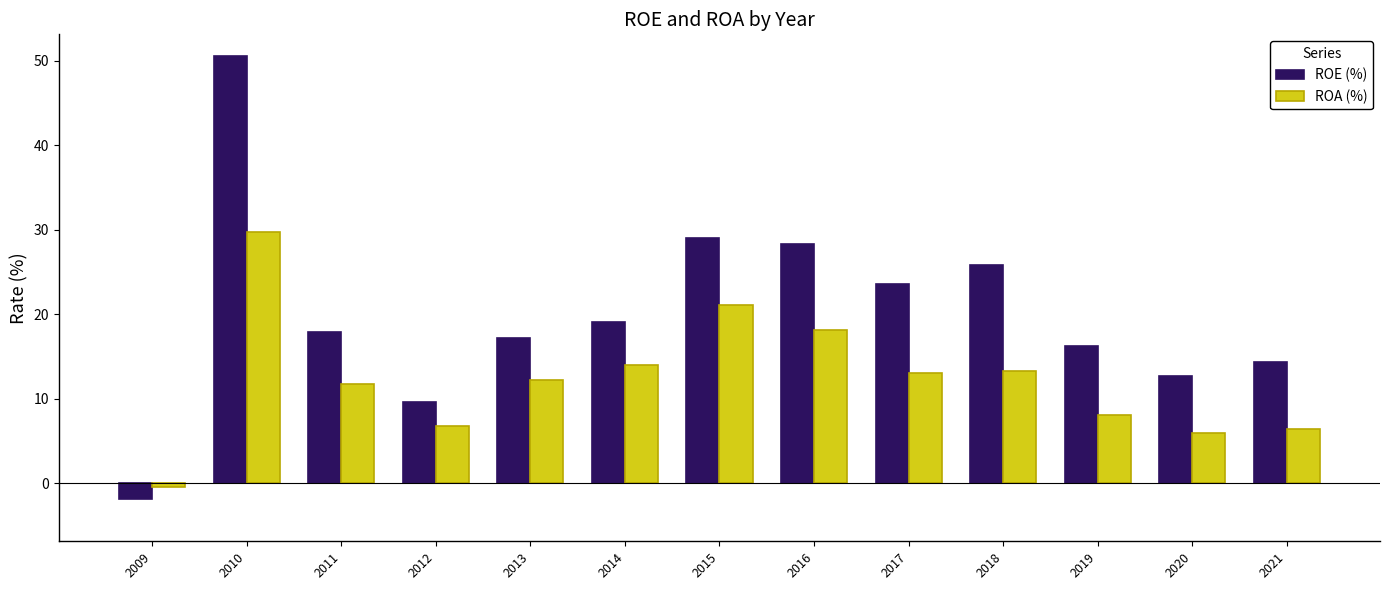

How many positive values does the ROA (%) series have?

12